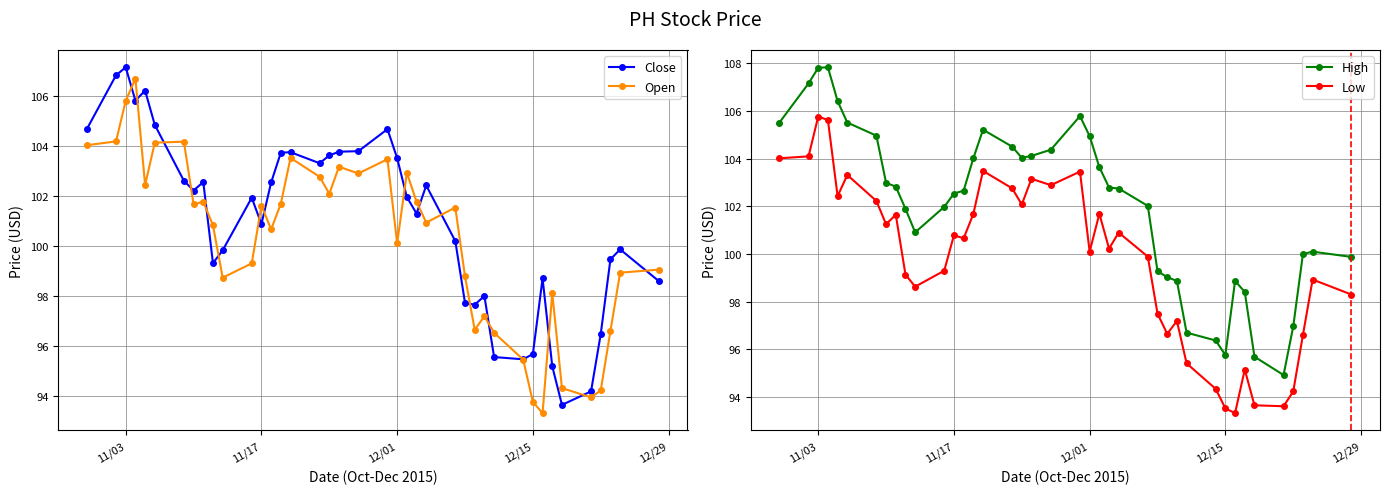

At how many categories does at least one series exceed 106?

4